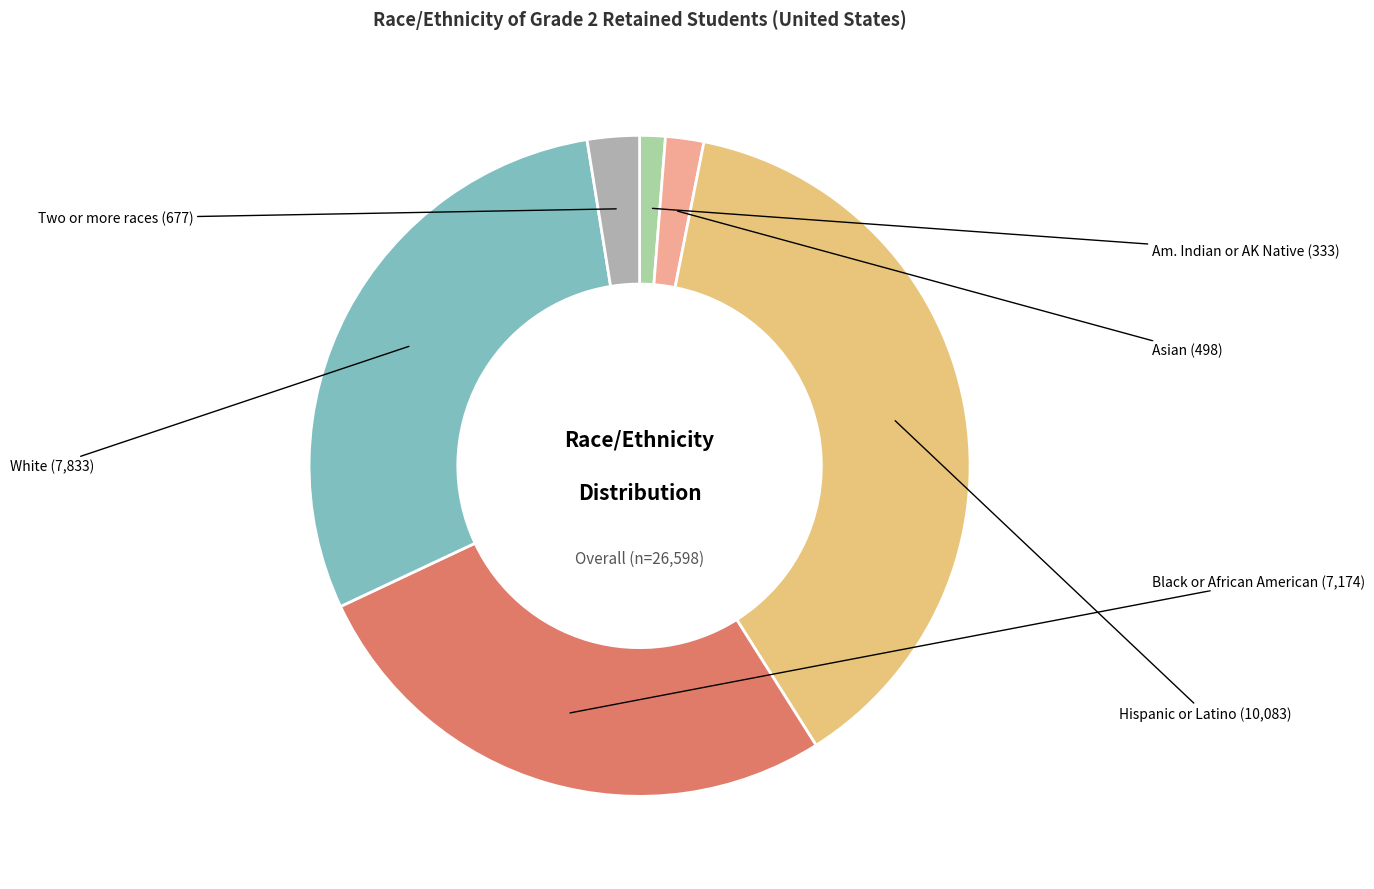

Rank the categories by value from lowest to highest.

Am. Indian or AK Native, Asian, Two or more races, Black or African American, White, Hispanic or Latino